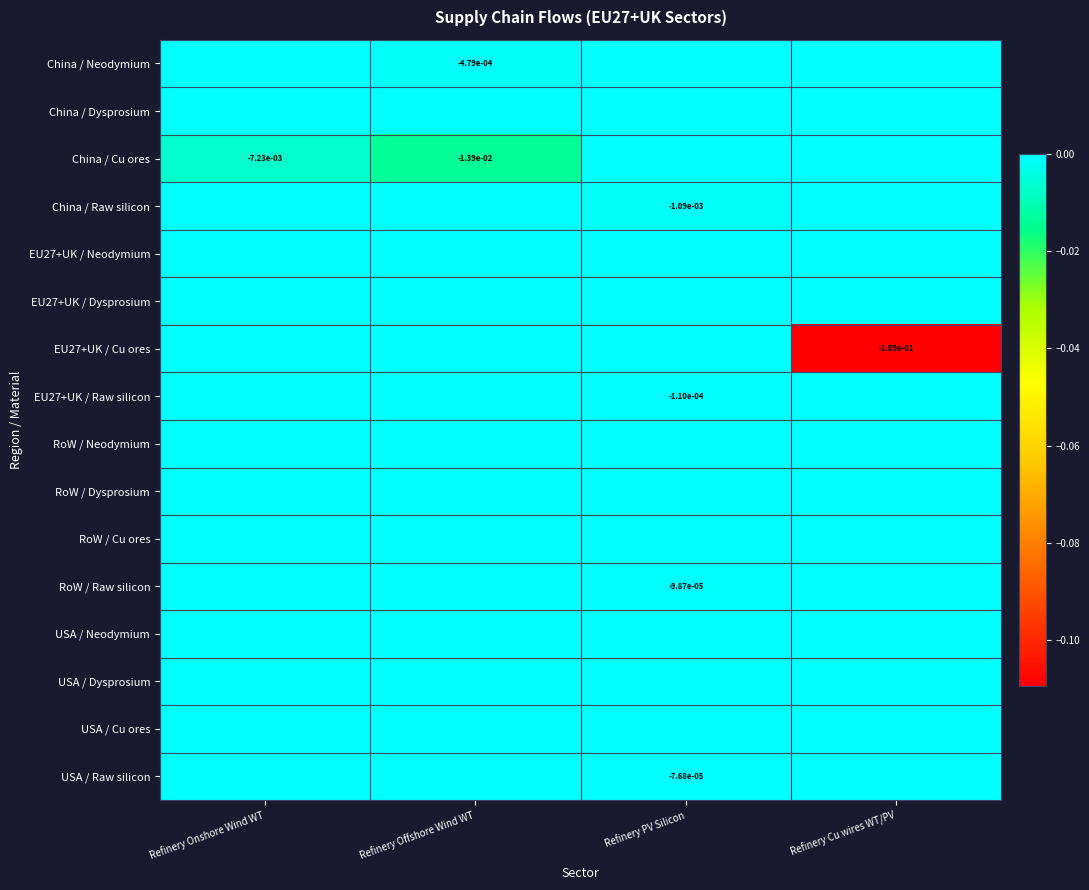

Rank the series by their maximum value, from lowest to highest.

China / Neodymium, China / Dysprosium, China / Cu ores, China / Raw silicon, EU27+UK / Neodymium, EU27+UK / Dysprosium, EU27+UK / Cu ores, EU27+UK / Raw silicon, RoW / Neodymium, RoW / Dysprosium, RoW / Cu ores, RoW / Raw silicon, USA / Neodymium, USA / Dysprosium, USA / Cu ores, USA / Raw silicon